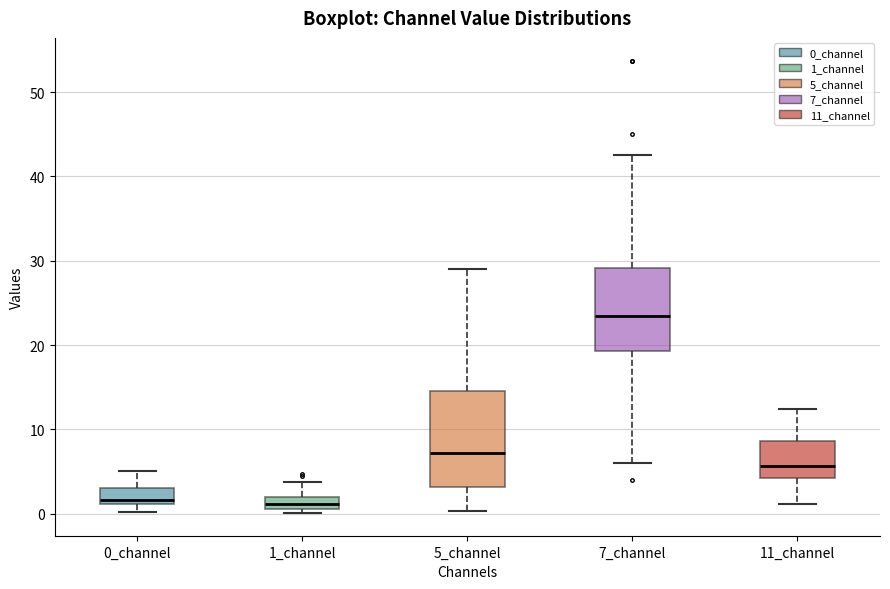

Comparing the boxes themselves (not the whiskers), which one is the tallest?

5_channel